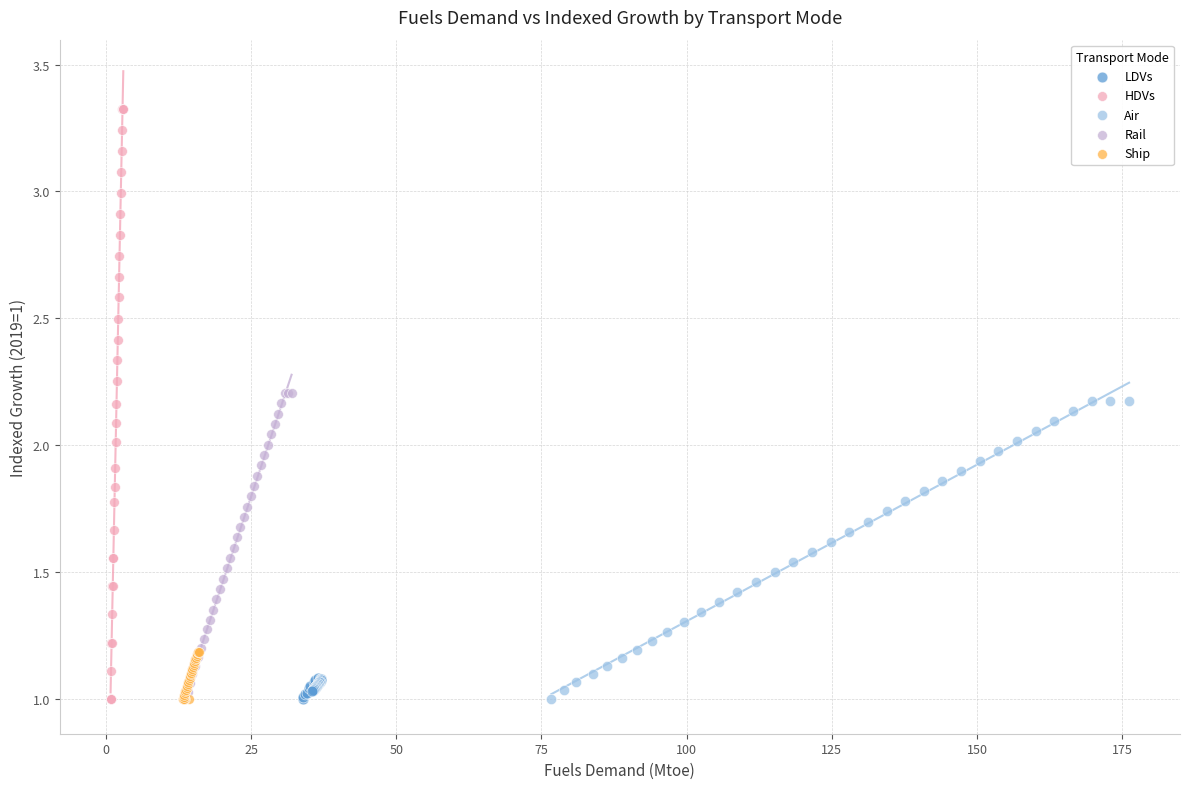

Which series has the widest spread of Y values?

HDVs